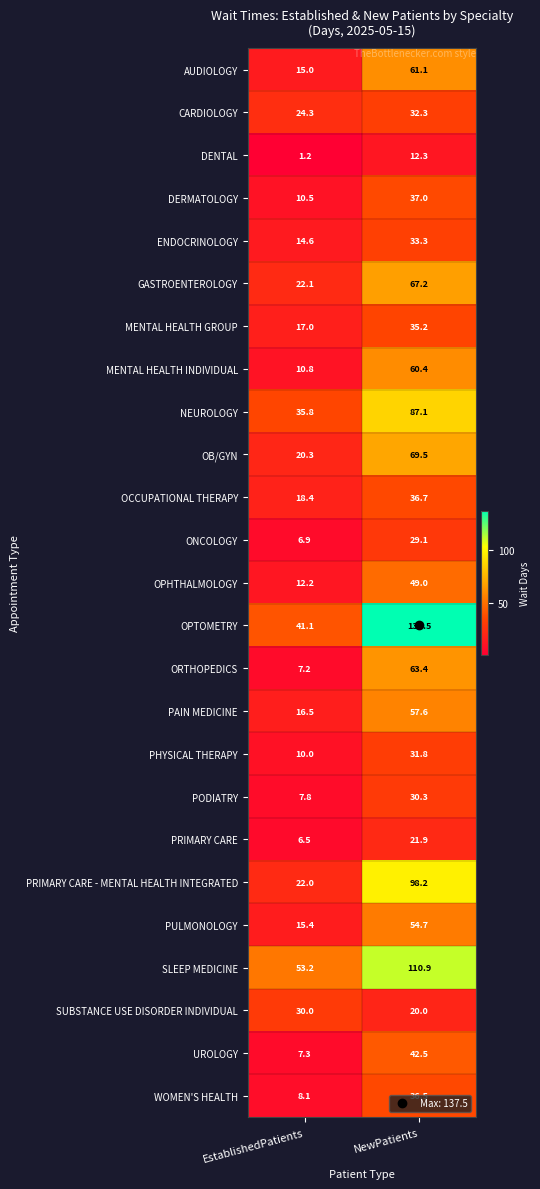

At NewPatients, list the series in order from largest to smallest.

OPTOMETRY, SLEEP MEDICINE, PRIMARY CARE - MENTAL HEALTH INTEGRATED, NEUROLOGY, OB/GYN, GASTROENTEROLOGY, ORTHOPEDICS, AUDIOLOGY, MENTAL HEALTH INDIVIDUAL, PAIN MEDICINE, PULMONOLOGY, OPHTHALMOLOGY, UROLOGY, DERMATOLOGY, OCCUPATIONAL THERAPY, WOMEN'S HEALTH, MENTAL HEALTH GROUP, ENDOCRINOLOGY, CARDIOLOGY, PHYSICAL THERAPY, PODIATRY, ONCOLOGY, PRIMARY CARE, SUBSTANCE USE DISORDER INDIVIDUAL, DENTAL